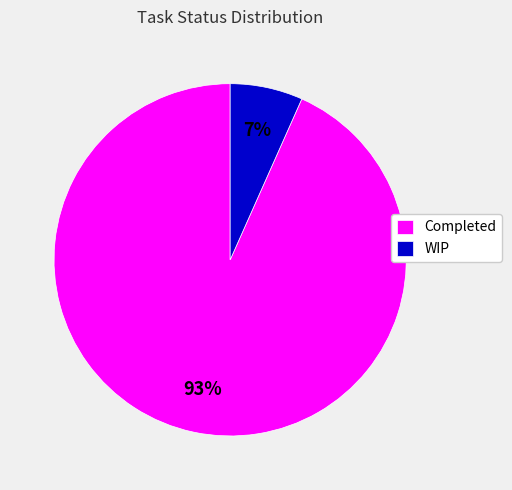

What is the ratio of the value at WIP to the value at Completed?

0.1